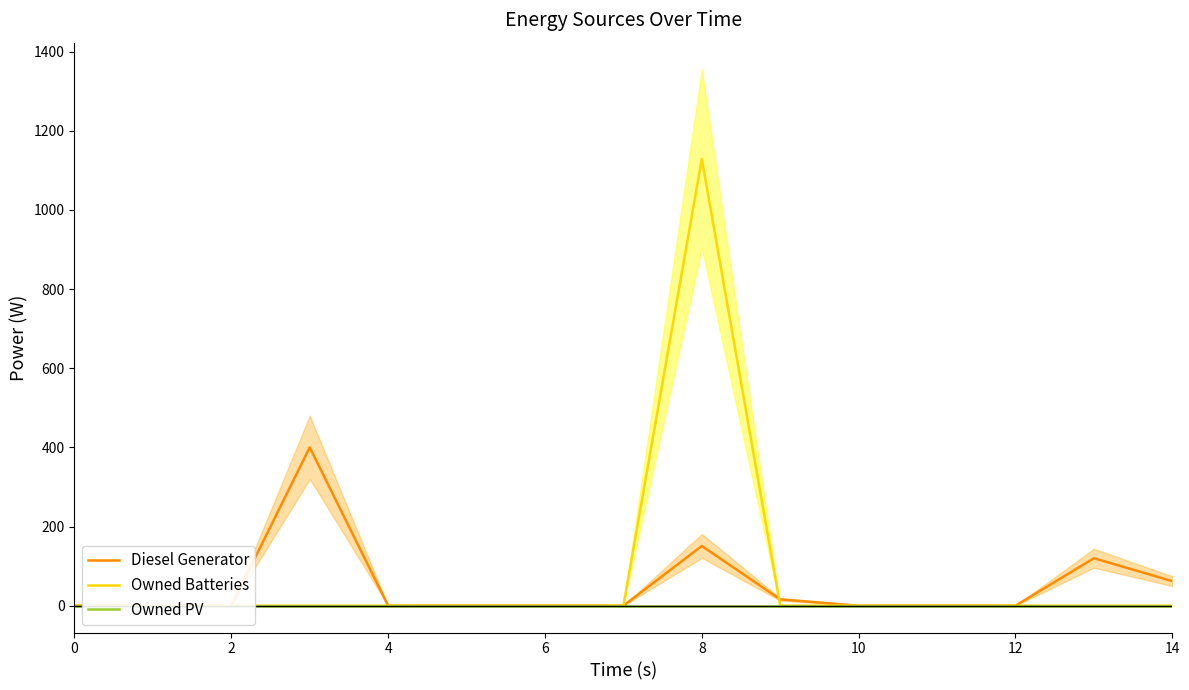

True or false: Owned PV has more than 1 points higher than both neighbors.

False